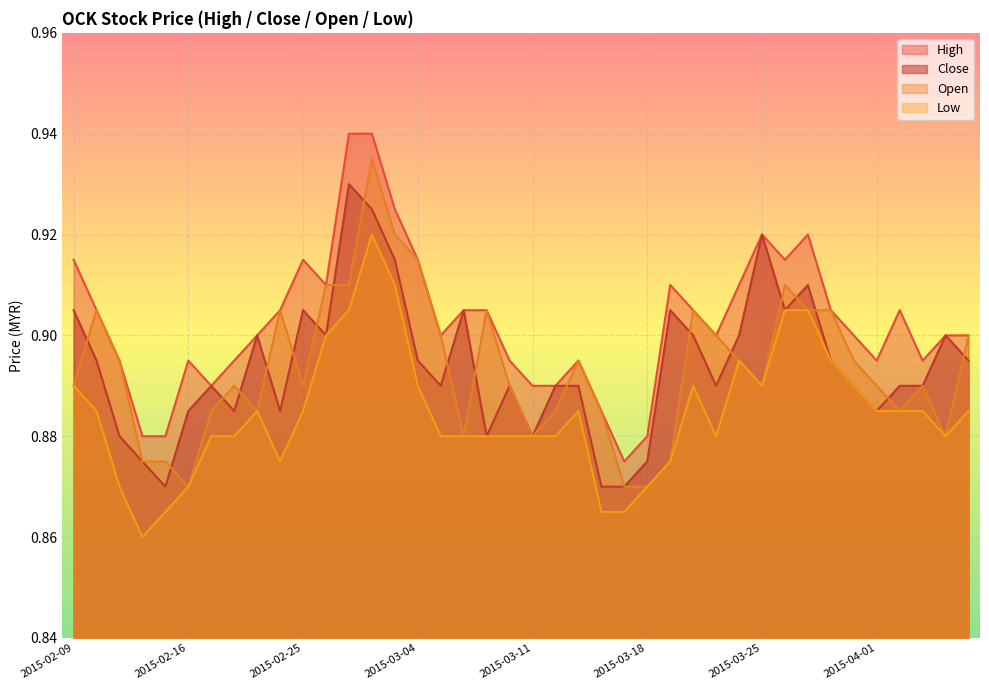

True or false: low and close cross at least once.

False